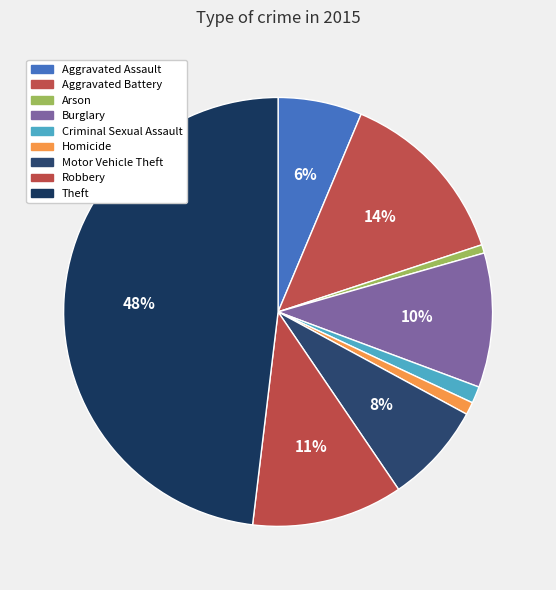

How many slices are in this pie chart?

9